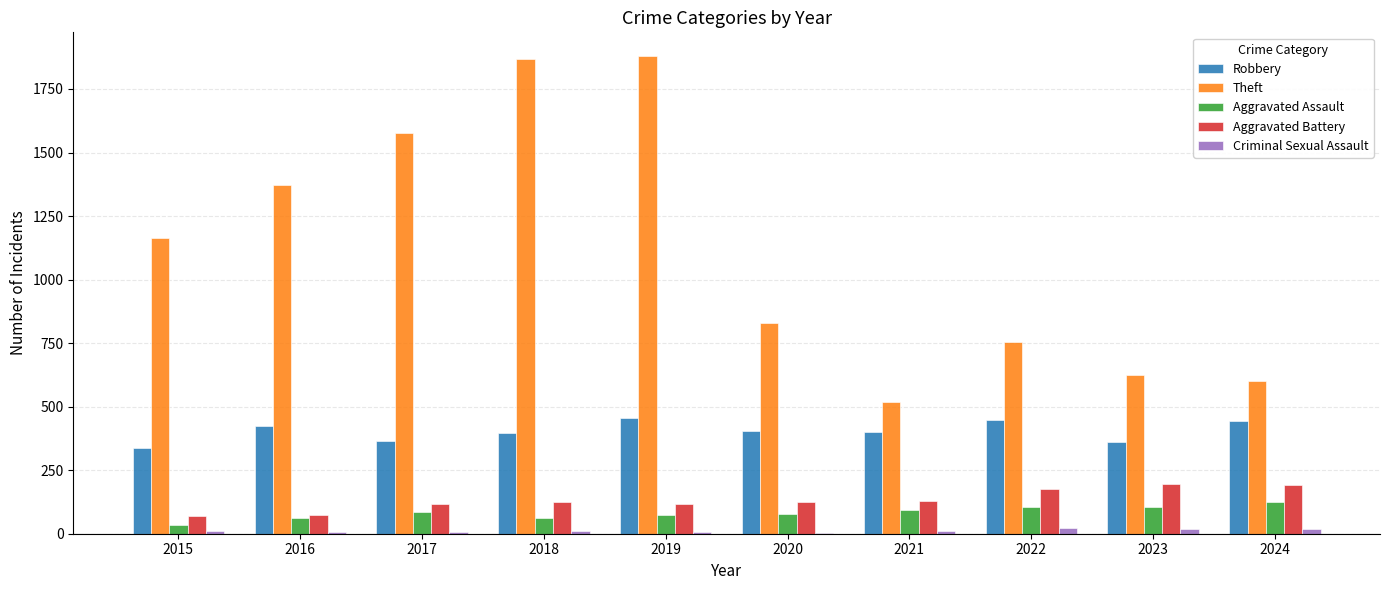

What is the sum of all Robbery values?

4030